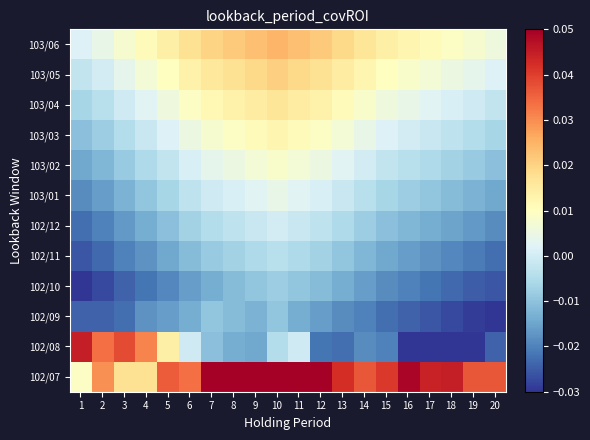

At how many categories does at least one series exceed 0?

20